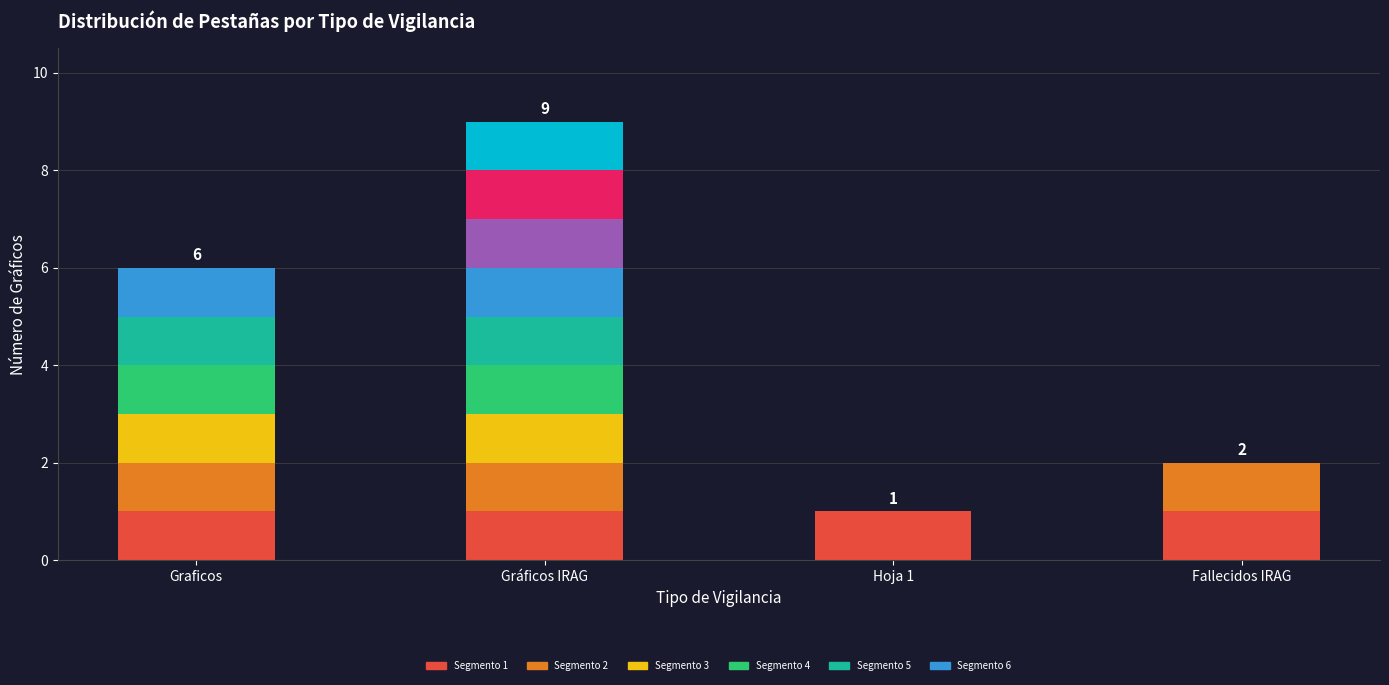

Approximately how many times larger is the value at Graficos compared to Gráficos IRAG?

0.7